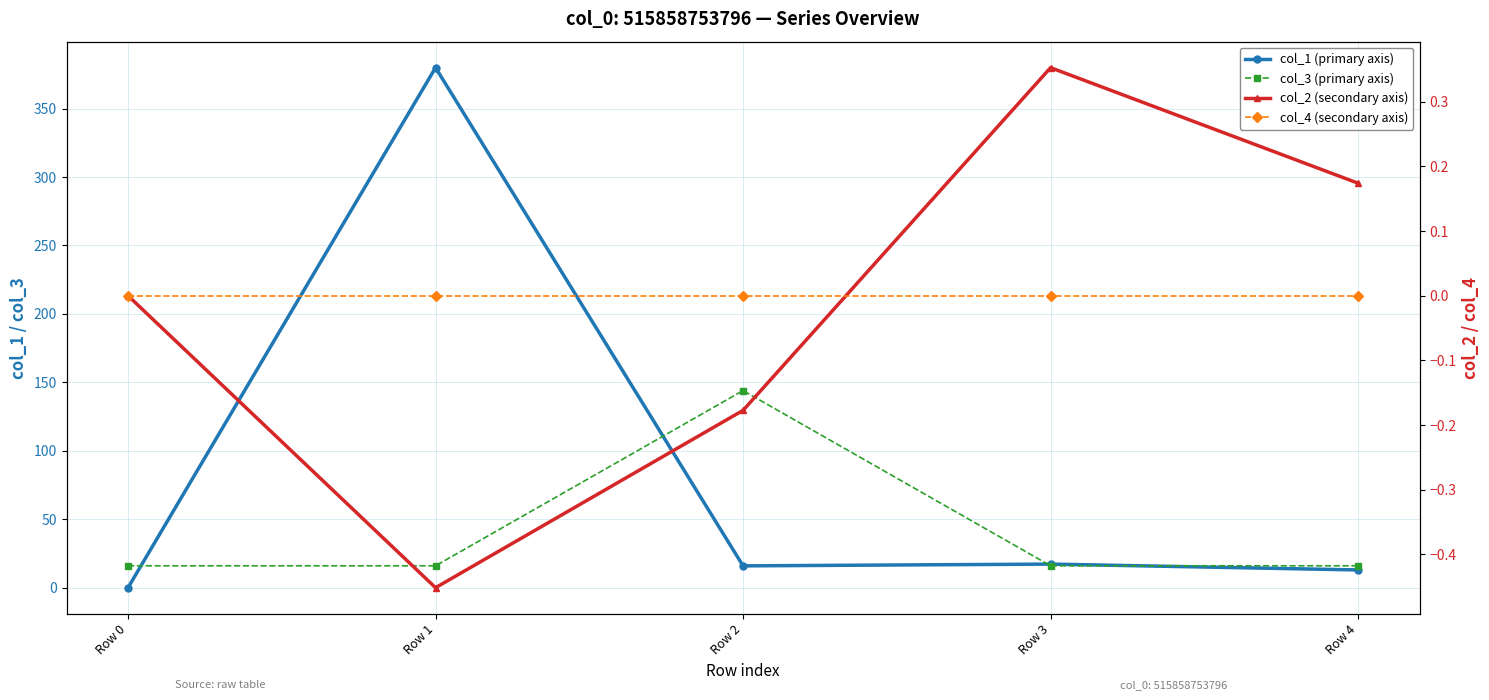

How many series are shown in this chart?

4